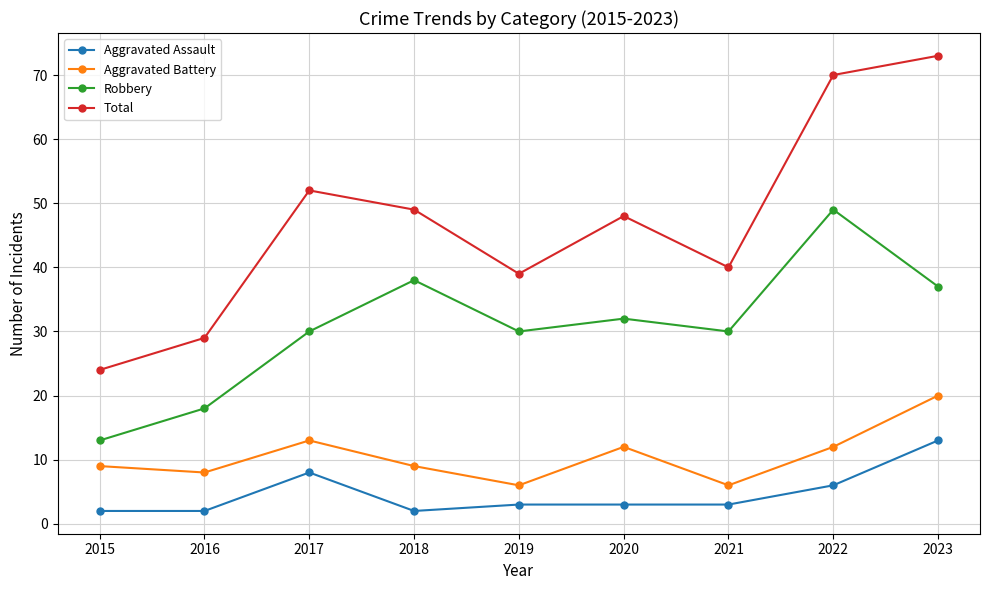

What is the value of the Total point at the 5th from the left?

39